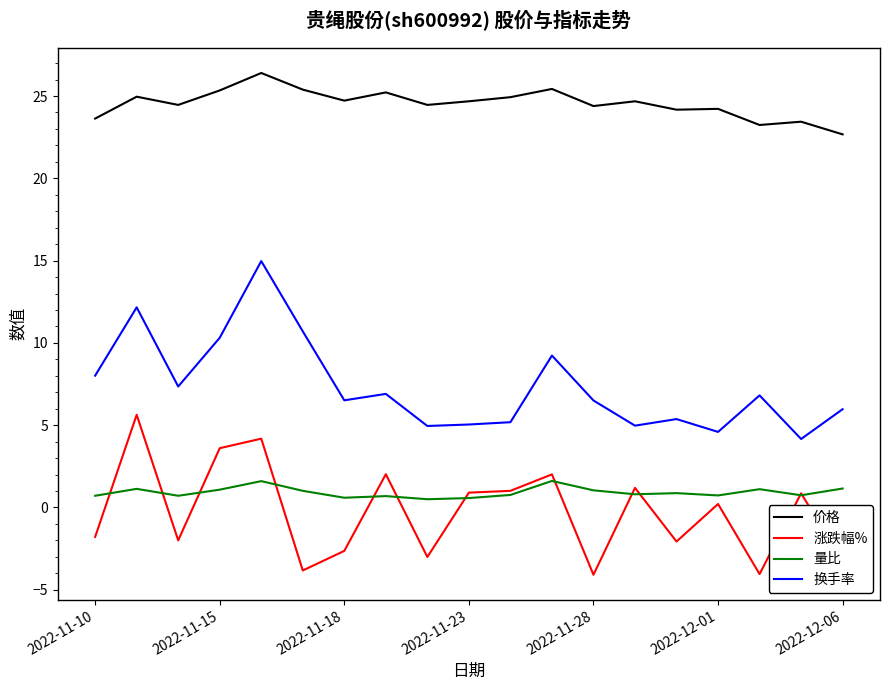

How many lines are shown in the chart?

4